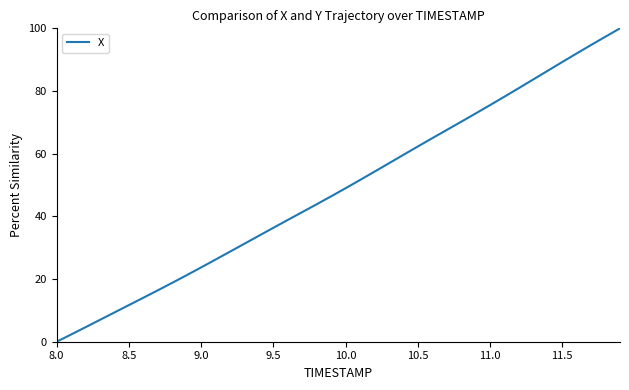

How many values exceed 48?

20